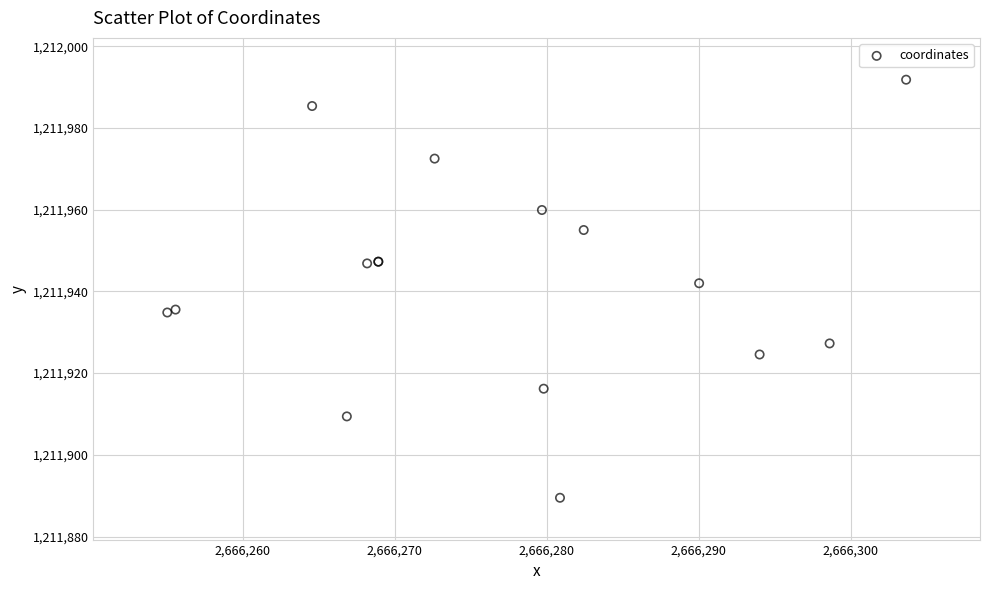

What Y value in the scatter plot is closest to 1211940?

1211942.0